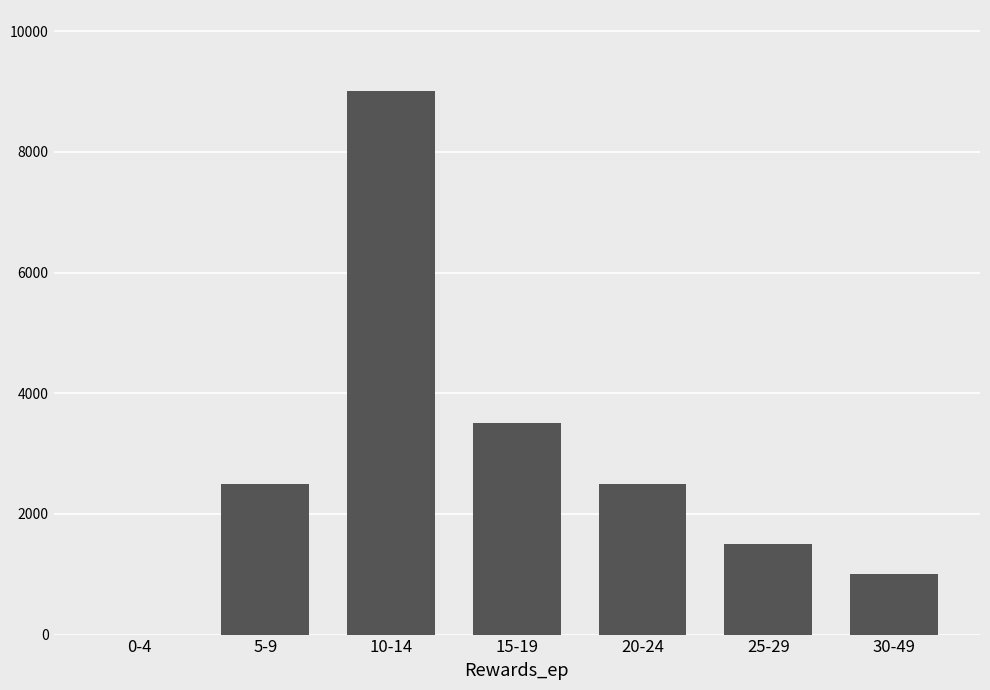

Approximately how many times larger is the value at 25-29 compared to 10-14?

0.2